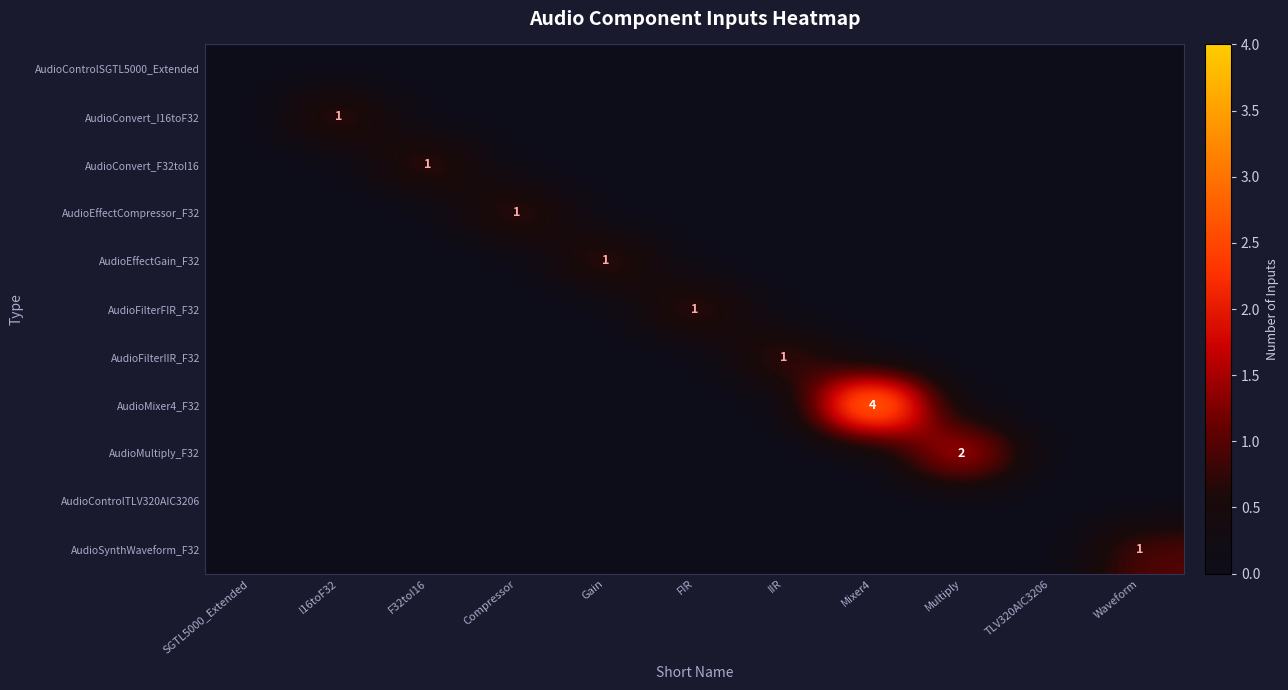

Which category has the highest value across all series?

Mixer4